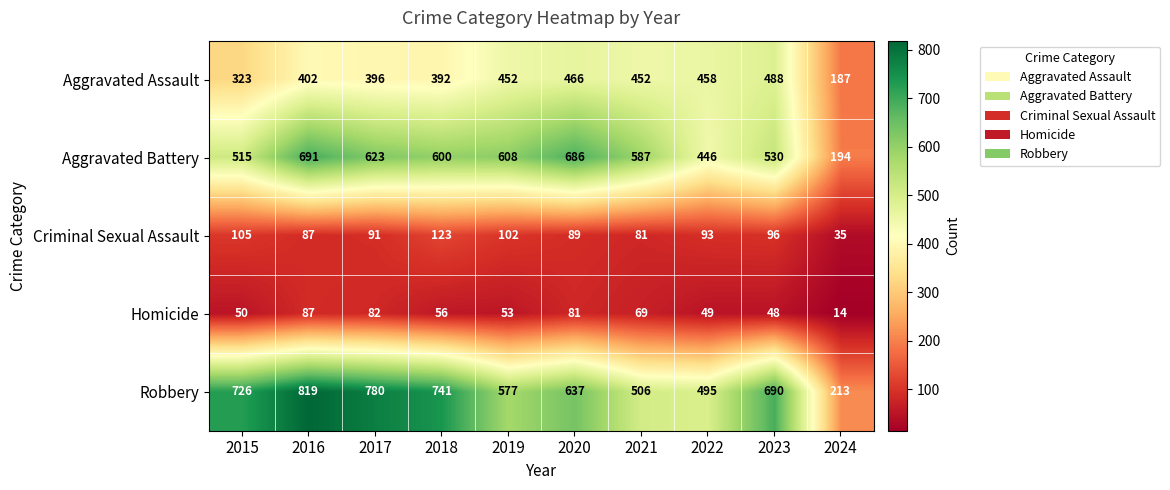

Which series changed the most between 2021 and 2022?

Aggravated Battery